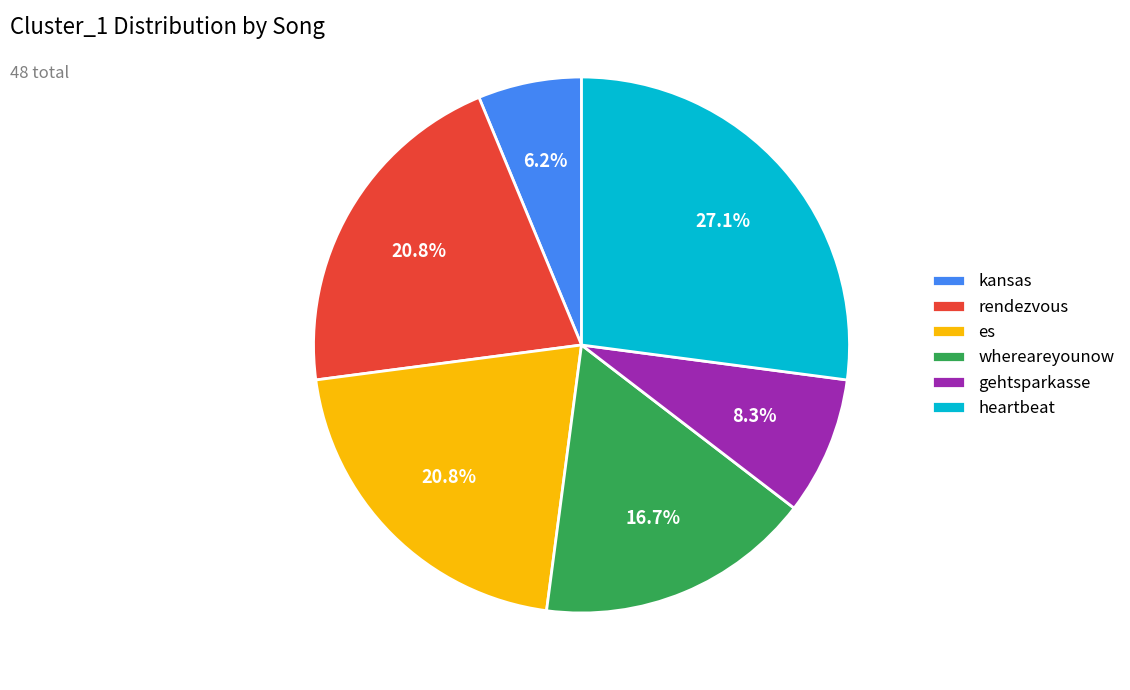

To the nearest percent, what is the average slice percentage?

17%